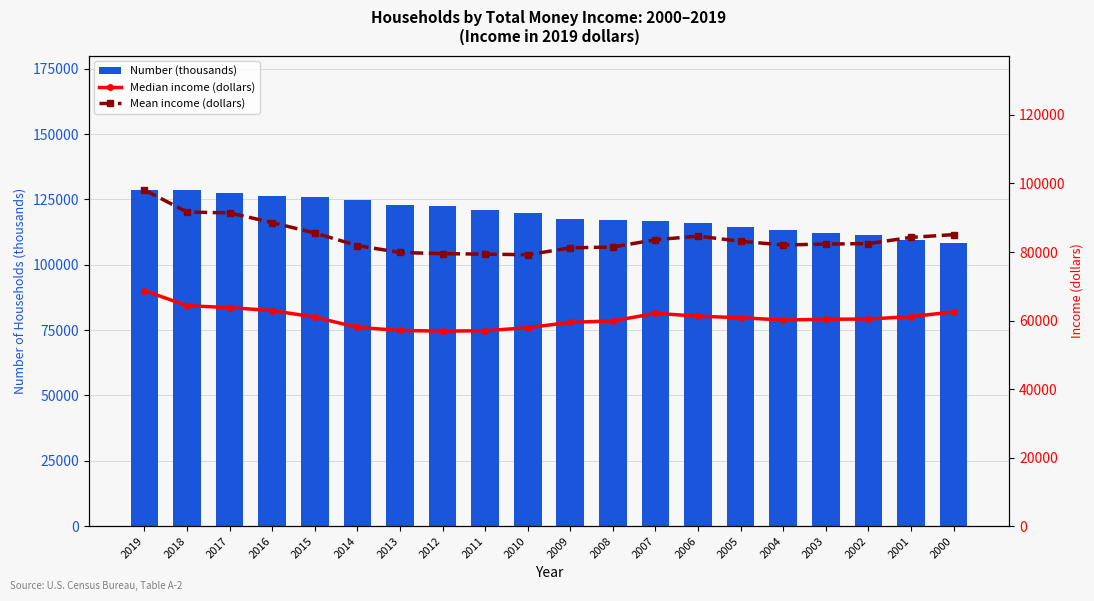

At which label does Mean income (dollars) first exceed 83127?

2019